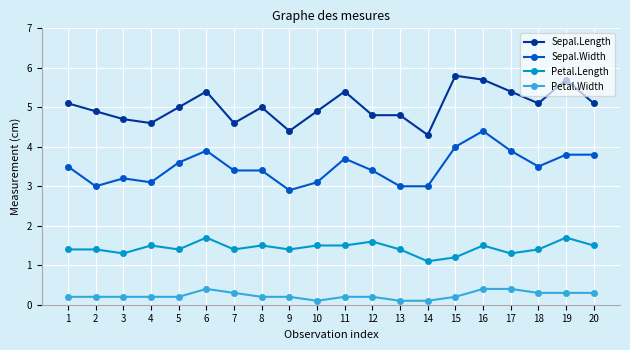

The Petal.Length series shows 2.2 at 15. True or false?

False